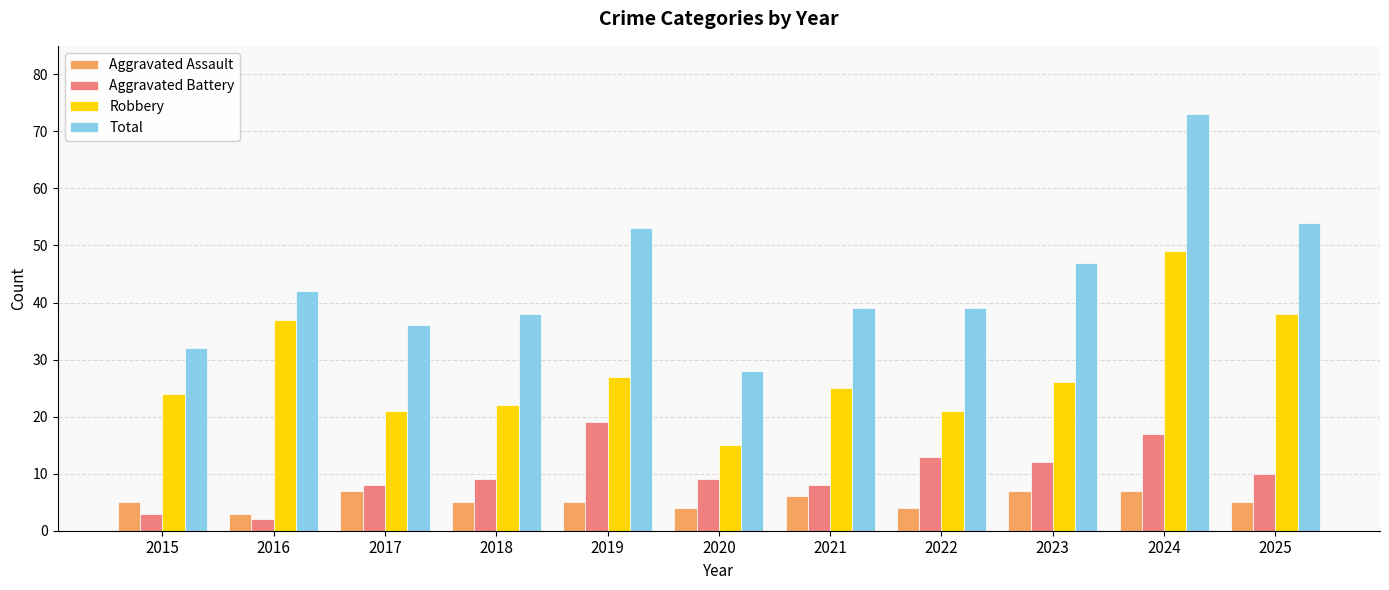

What is the sum of all Total values?

481